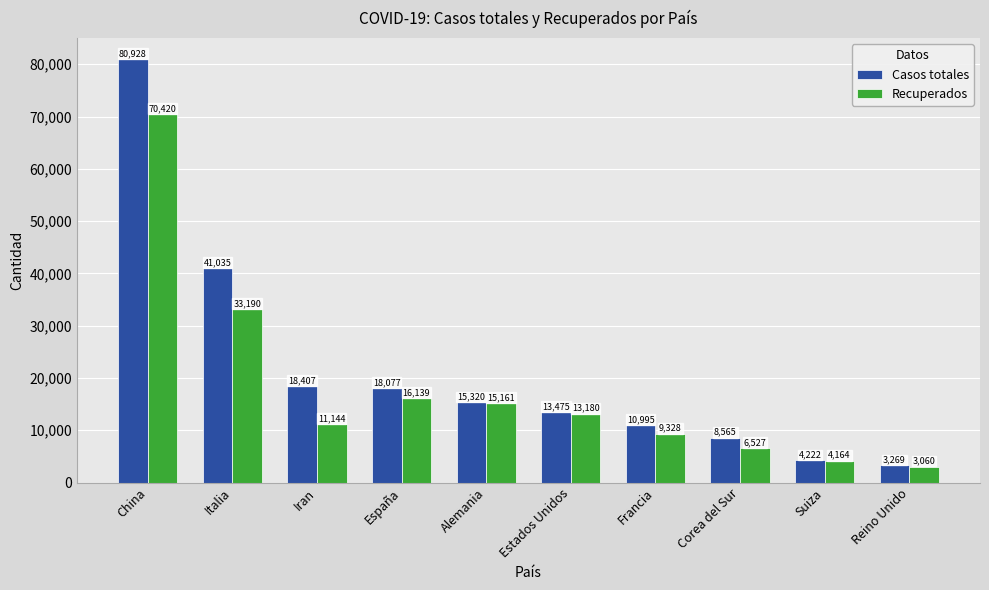

What is the difference between the highest and lowest values at Alemania?

159